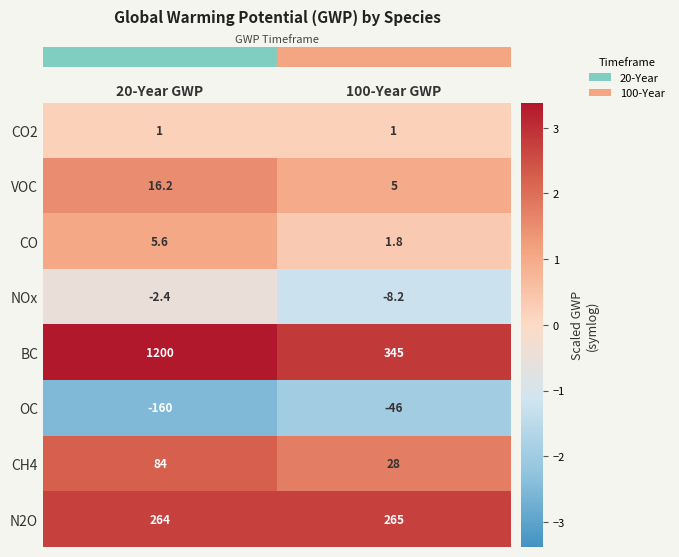

What value does the OC series have at 20-Year GWP?

-160.0